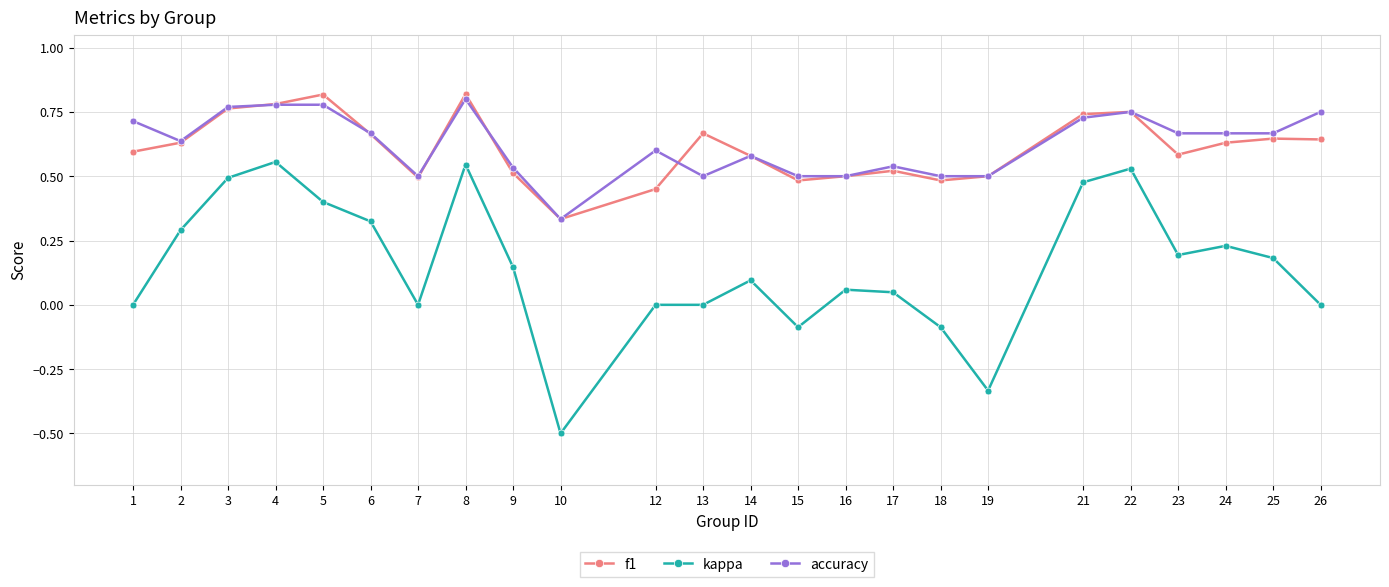

Which series changed the most between 17 and 19?

kappa